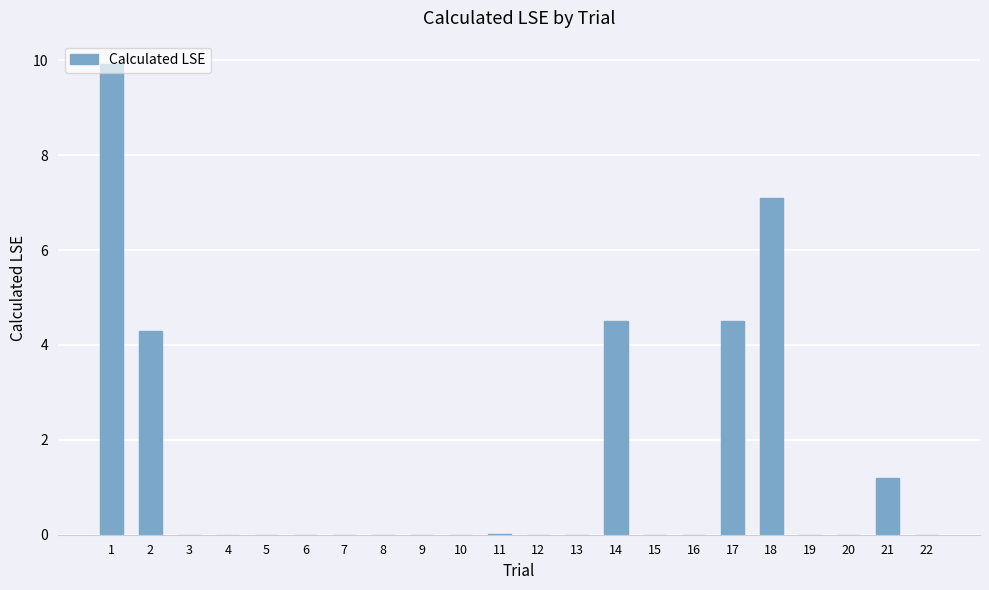

What value does the data have at 1?

9.9